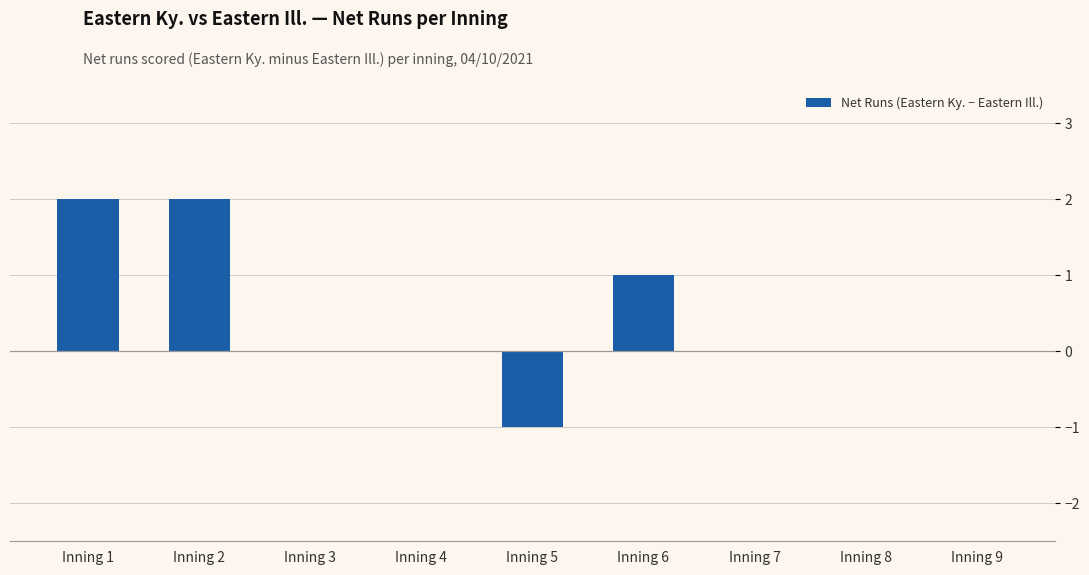

How many data points does each series have?

9